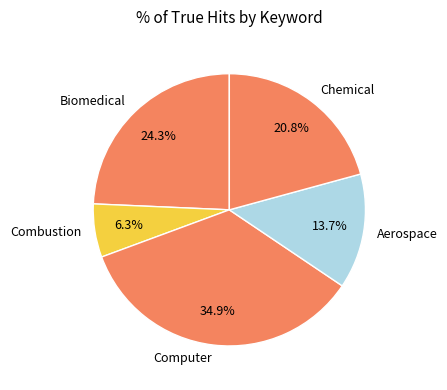

Is Aerospace the majority of the pie?

No